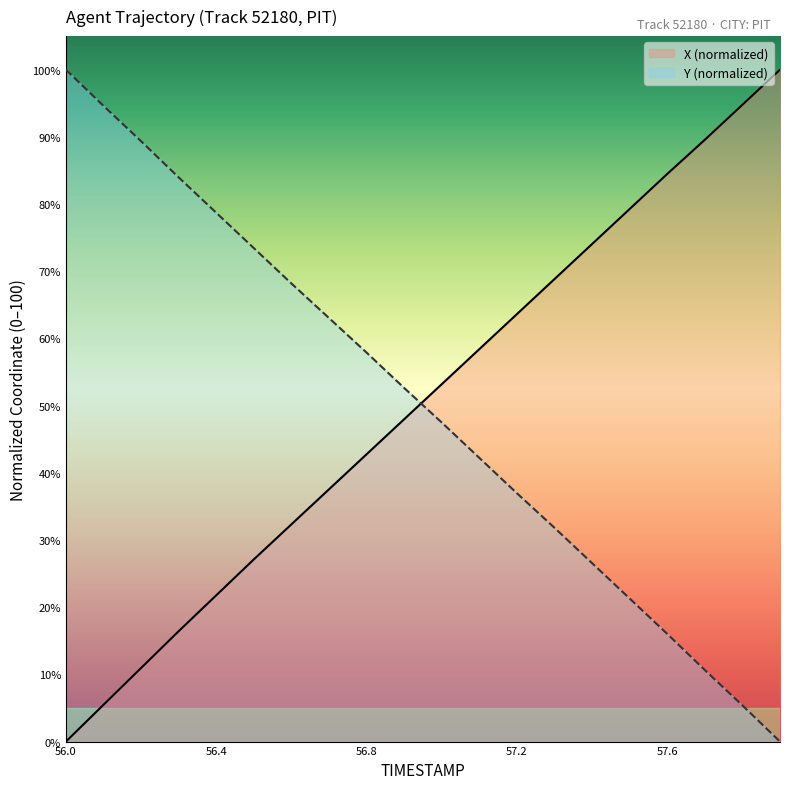

At which label does Y reach its minimum?

57.9